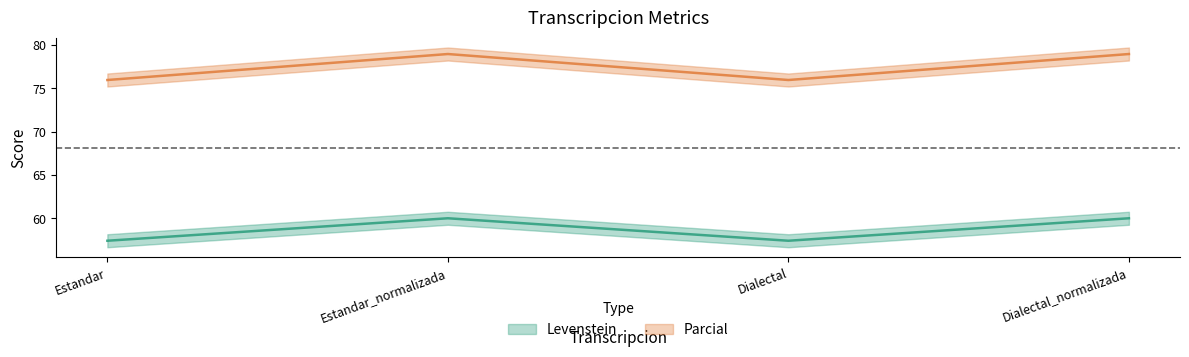

Reading left to right, extract all data points from this chart.

Levenstein: 57.4	60.0	57.4	60.0
Parcial: 75.9	78.9	75.9	78.9